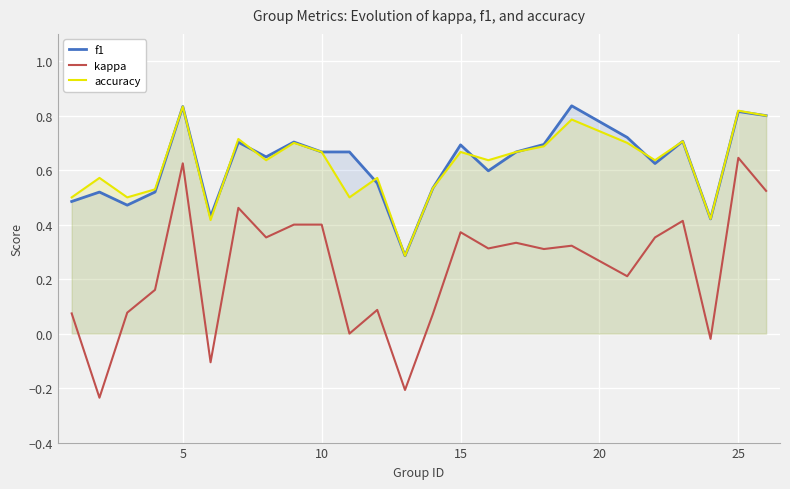

What is the average value of the accuracy series?

0.6